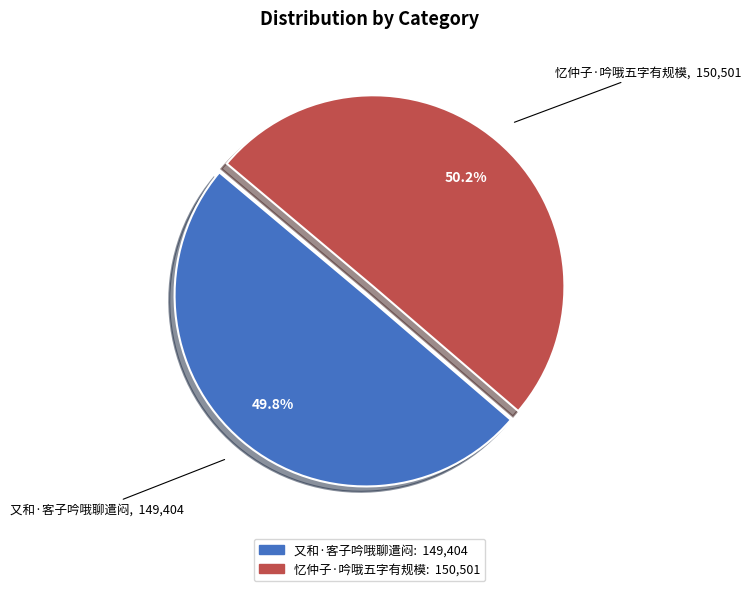

To the nearest percent, what is the combined percentage of 忆仲子·吟哦五字有规模 and 又和·客子吟哦聊遣闷?

100%